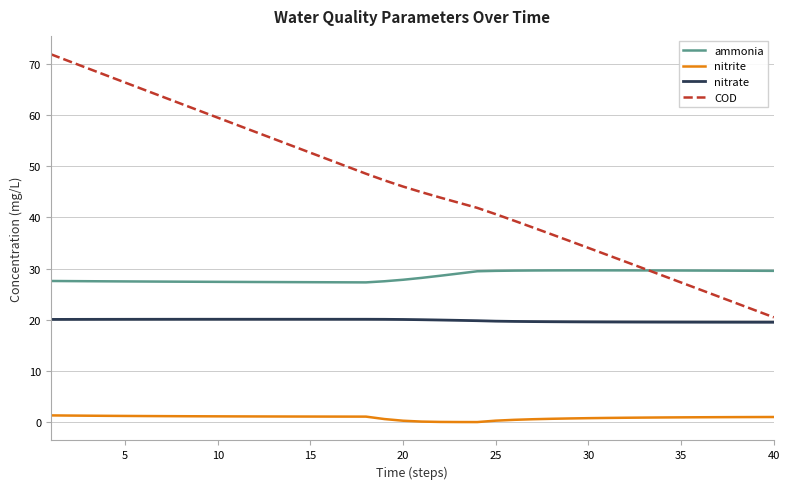

True or false: COD and nitrite cross at least once.

False